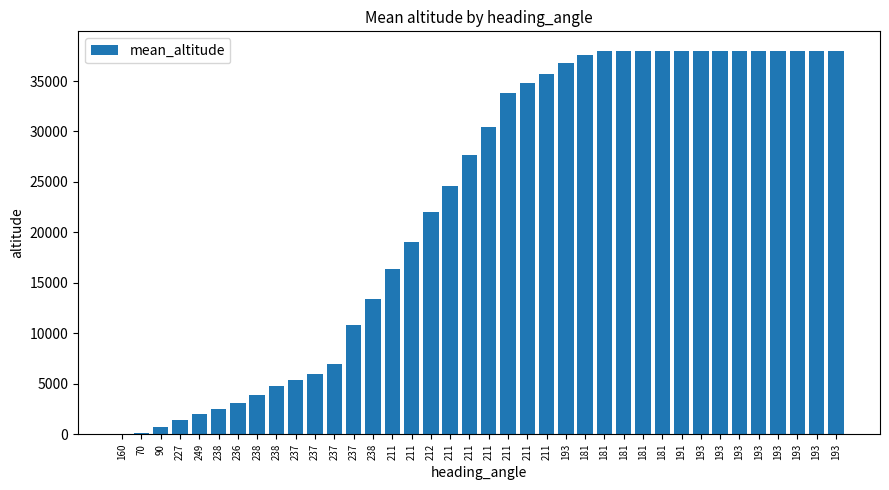

Which label corresponds to the smallest value in the chart?

160